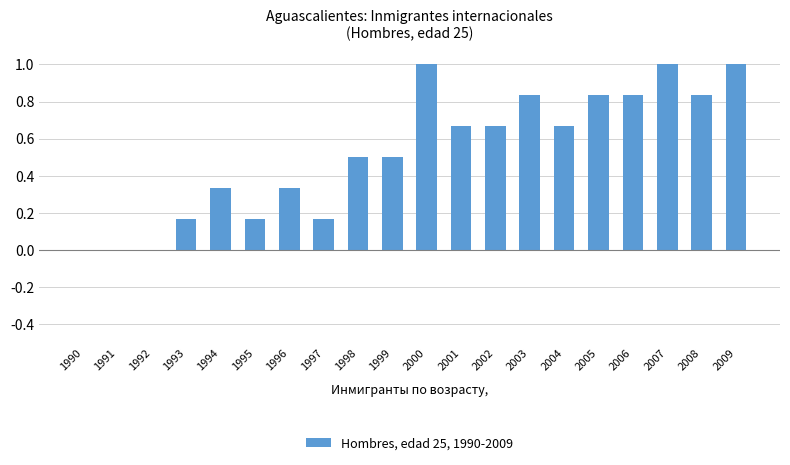

True or false: the data shows 1.0 at 2001.

False